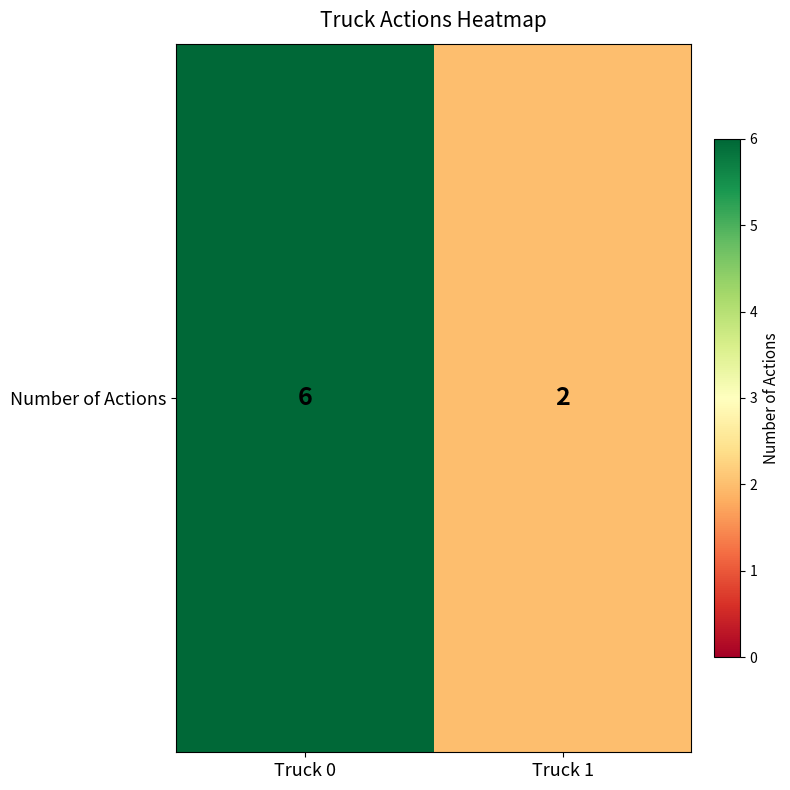

List the labels in order of value, smallest first.

Truck 1, Truck 0